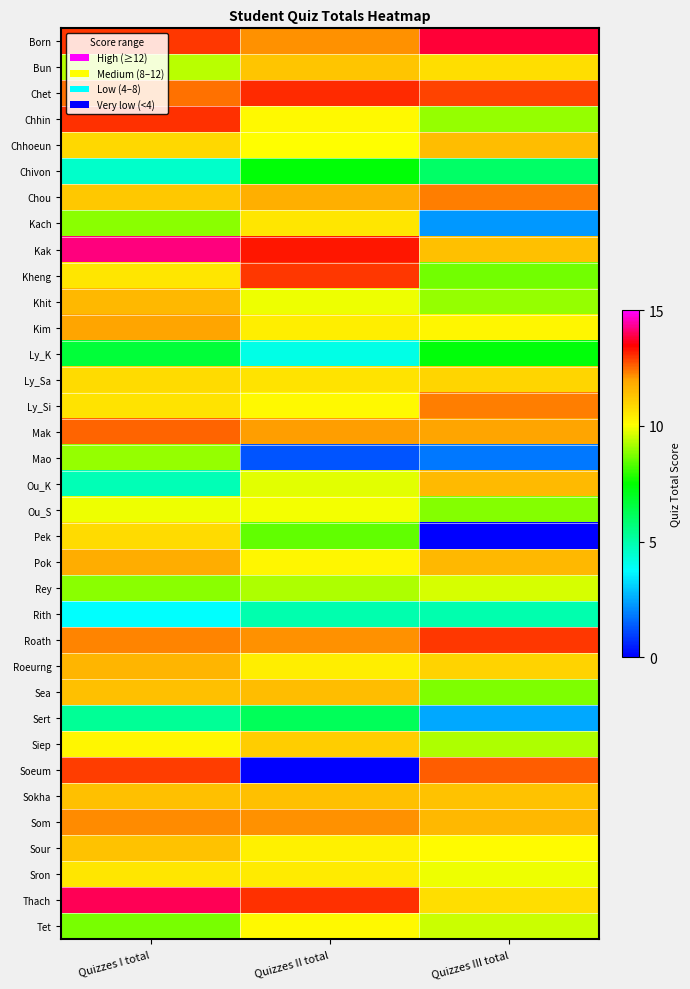

At how many categories does at least one series exceed 11?

3